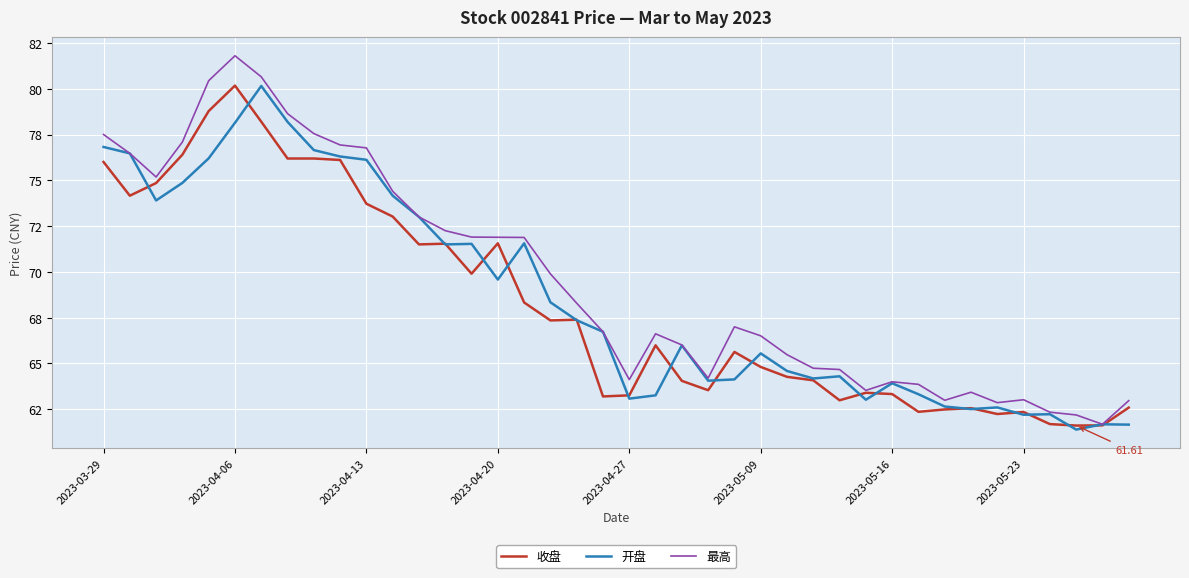

Does the chart display data point markers on the line(s)?

No